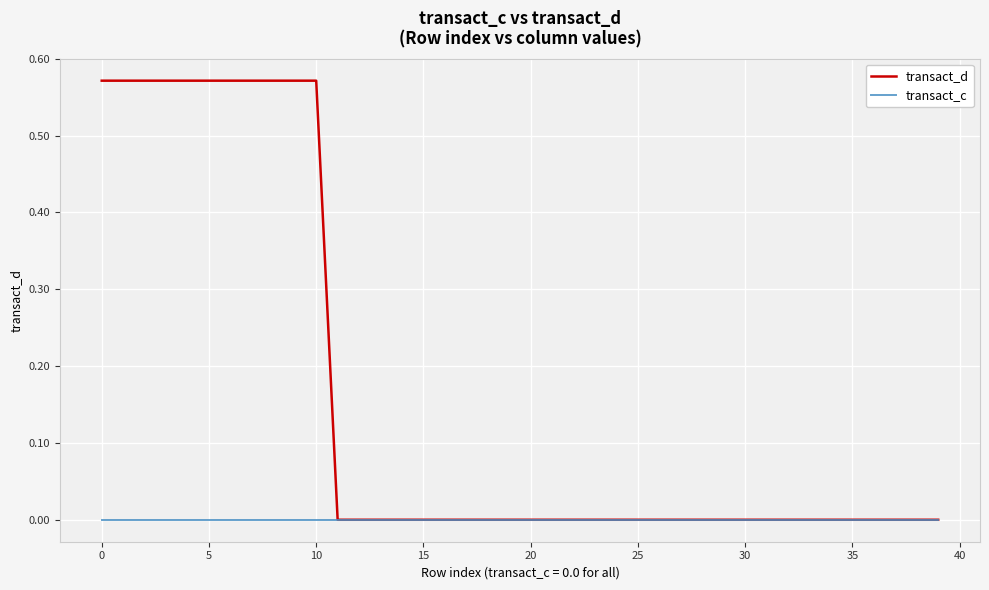

Does the chart display data point markers on the line(s)?

No